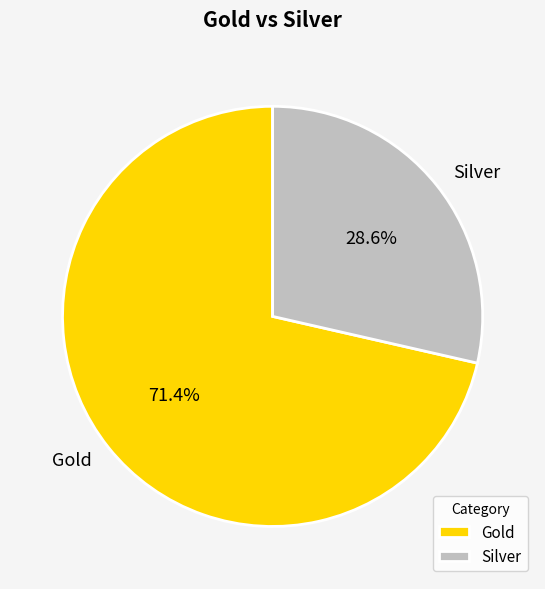

Is there a majority slice in this chart?

Yes